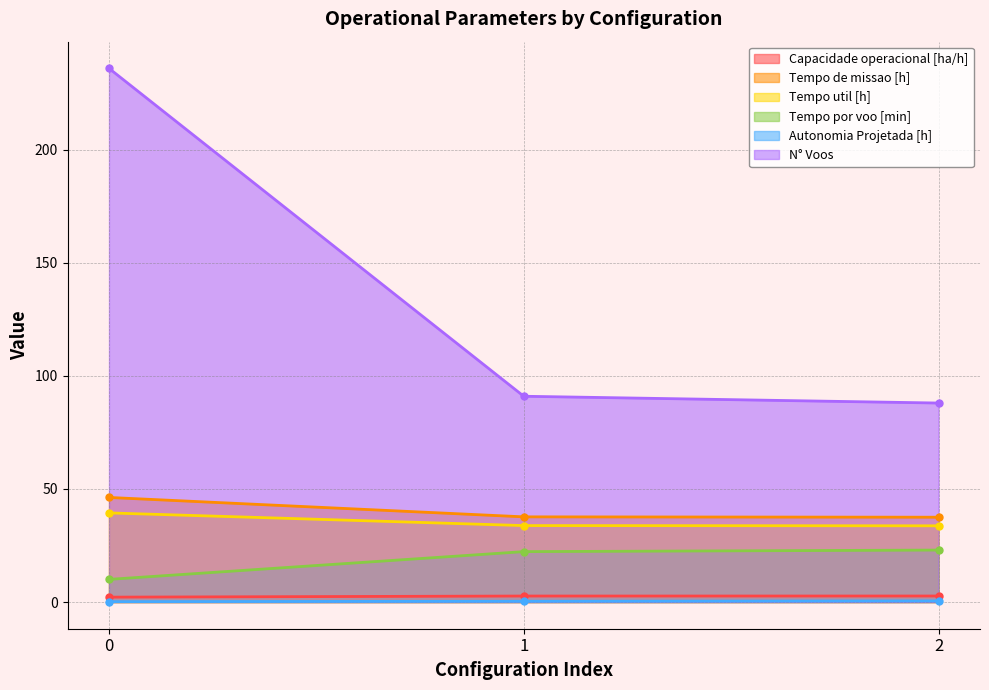

What is the average value of the Tempo por voo [min] series?

18.4